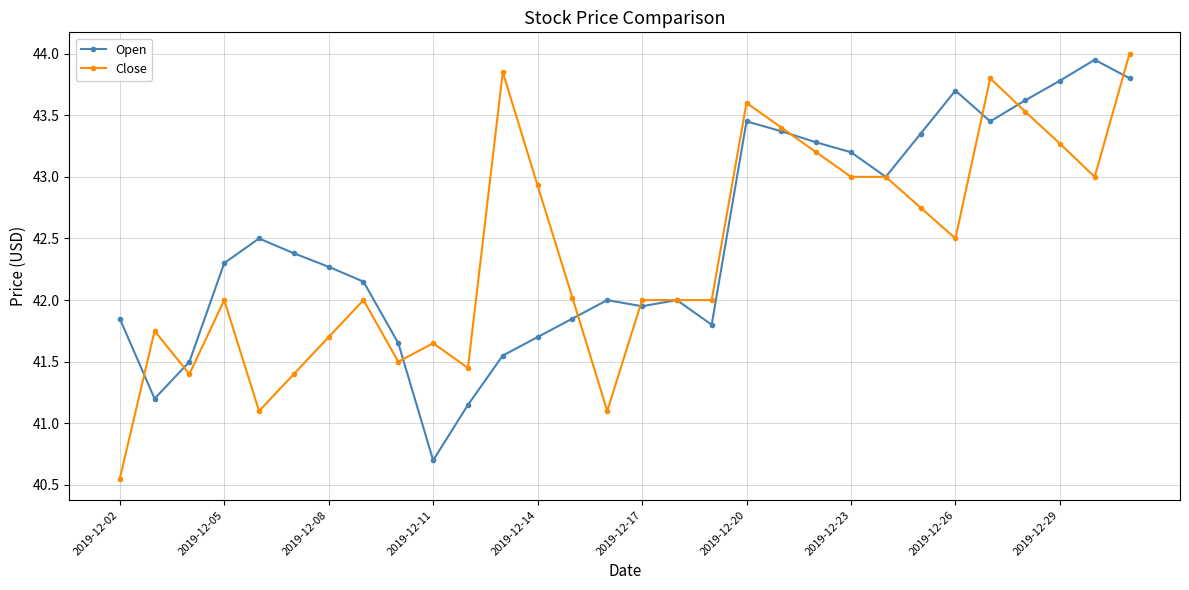

True or false: Open has more than 0 interior local peaks.

True